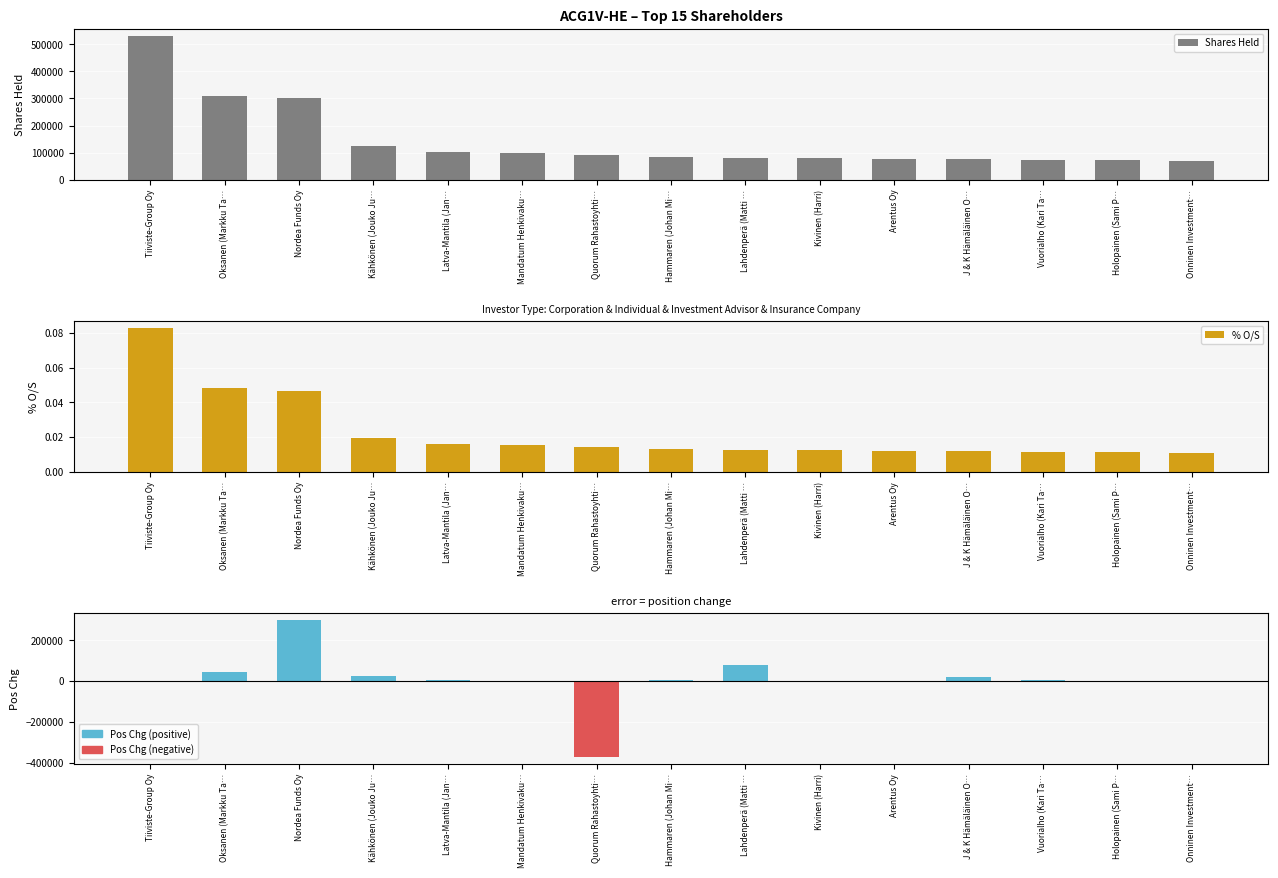

What is the label of the 3rd bar from the right?

Vuorialho (Kari Ta…